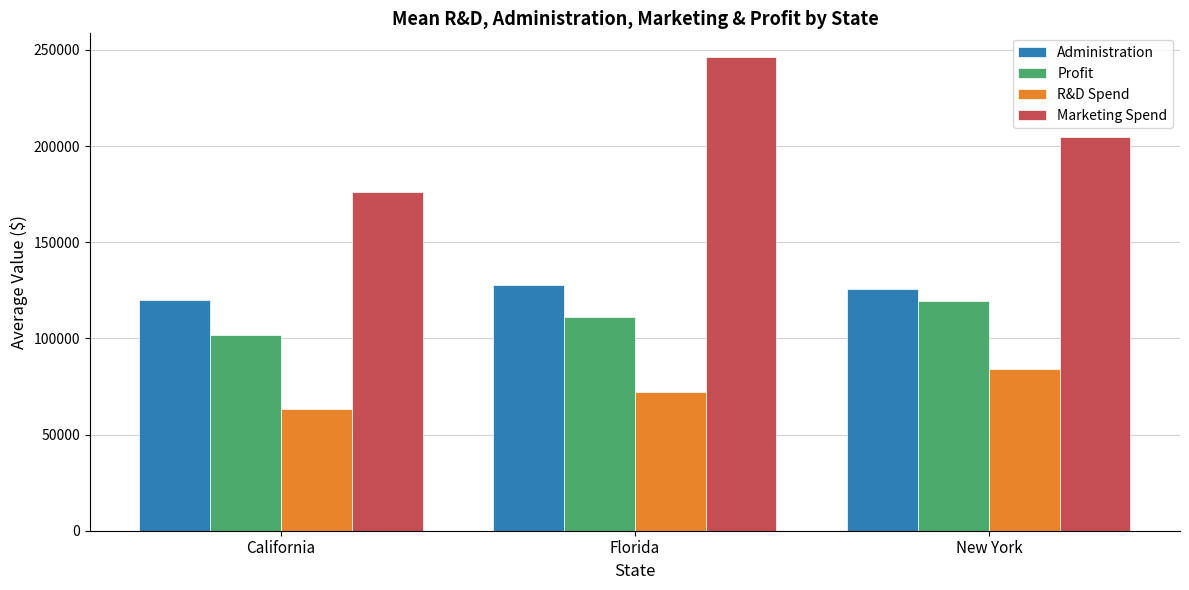

Reading left to right, extract all data points from this chart.

Administration: California=120213.7	Florida=127666.1	New York=125744.4
Profit: California=101694.4	Florida=111258.8	New York=119512.2
R&D Spend: California=63472.2	Florida=71944.5	New York=84294.5
Marketing Spend: California=176176.9	Florida=246338.6	New York=204515.2